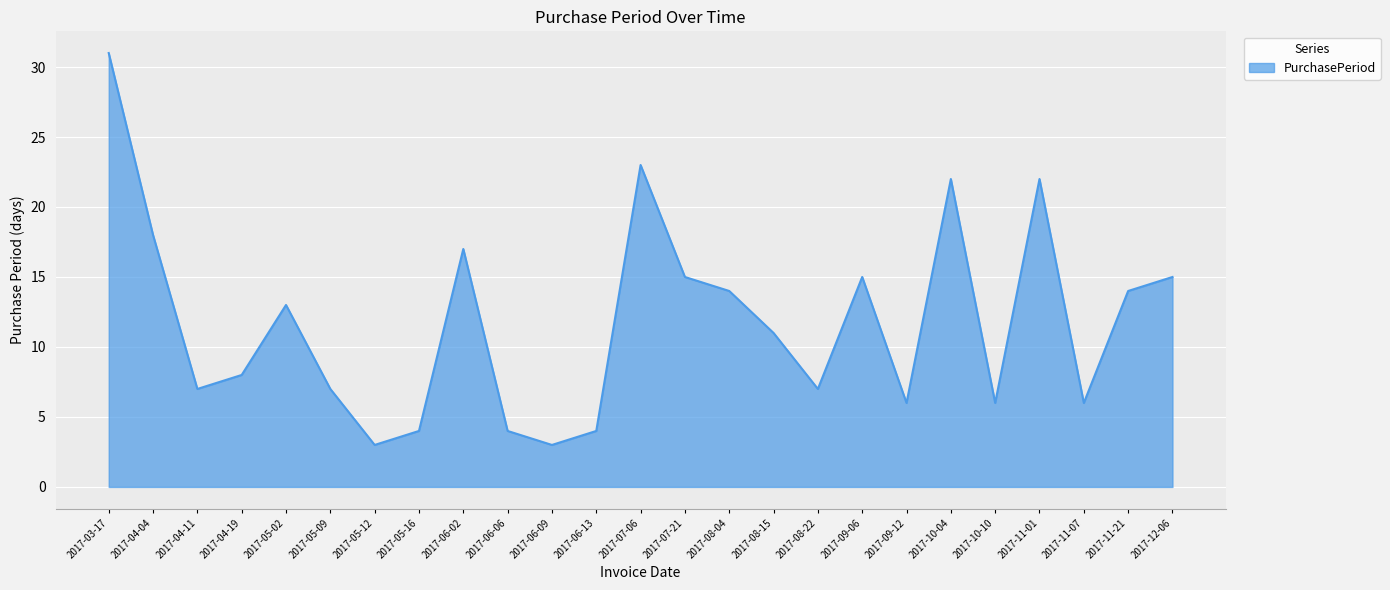

What position from the right is 2017-12-06?

1